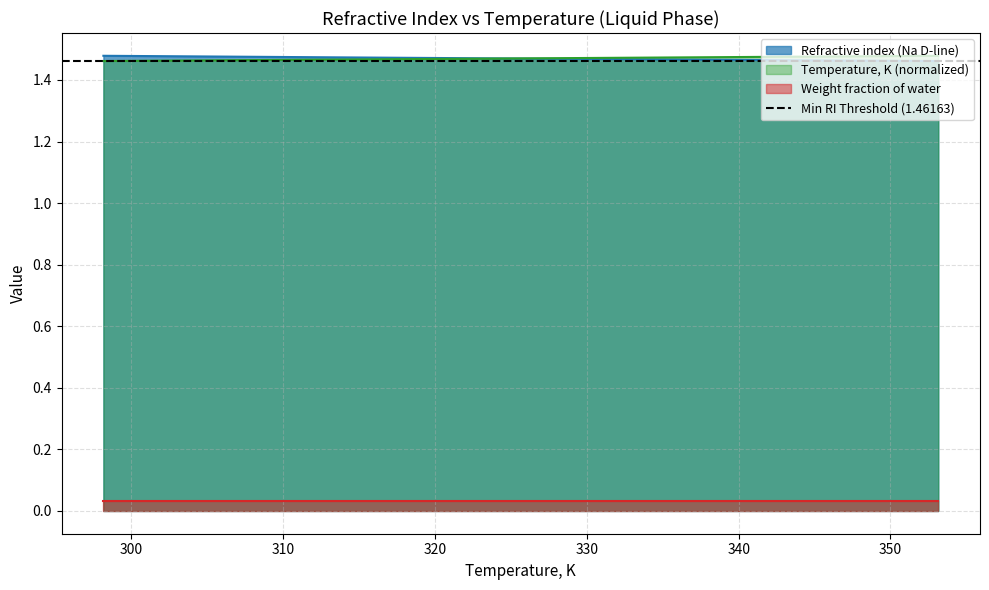

Which category has the highest value in the Temperature, K (scaled) series?

353.15